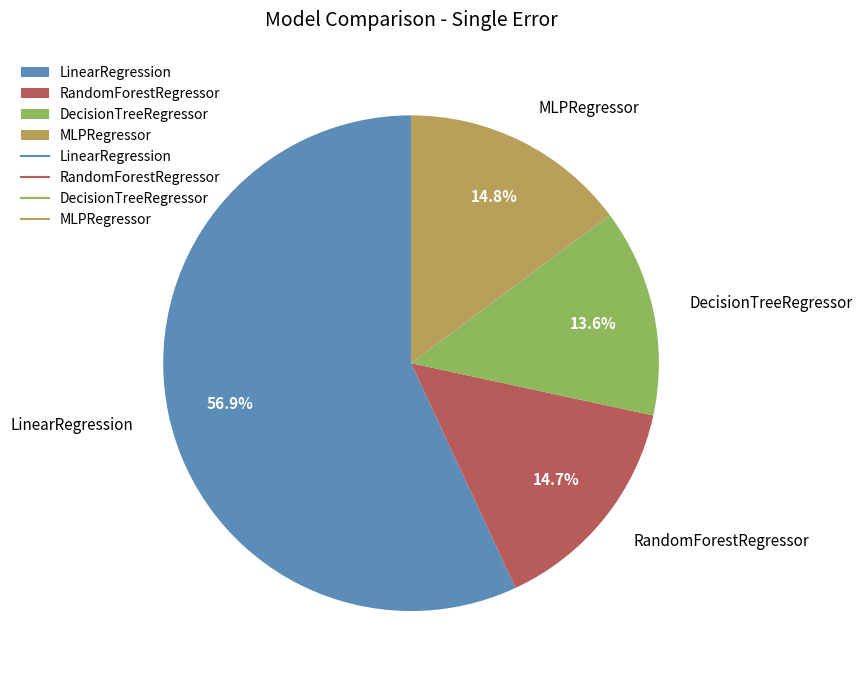

Count the number of slices in the pie.

4